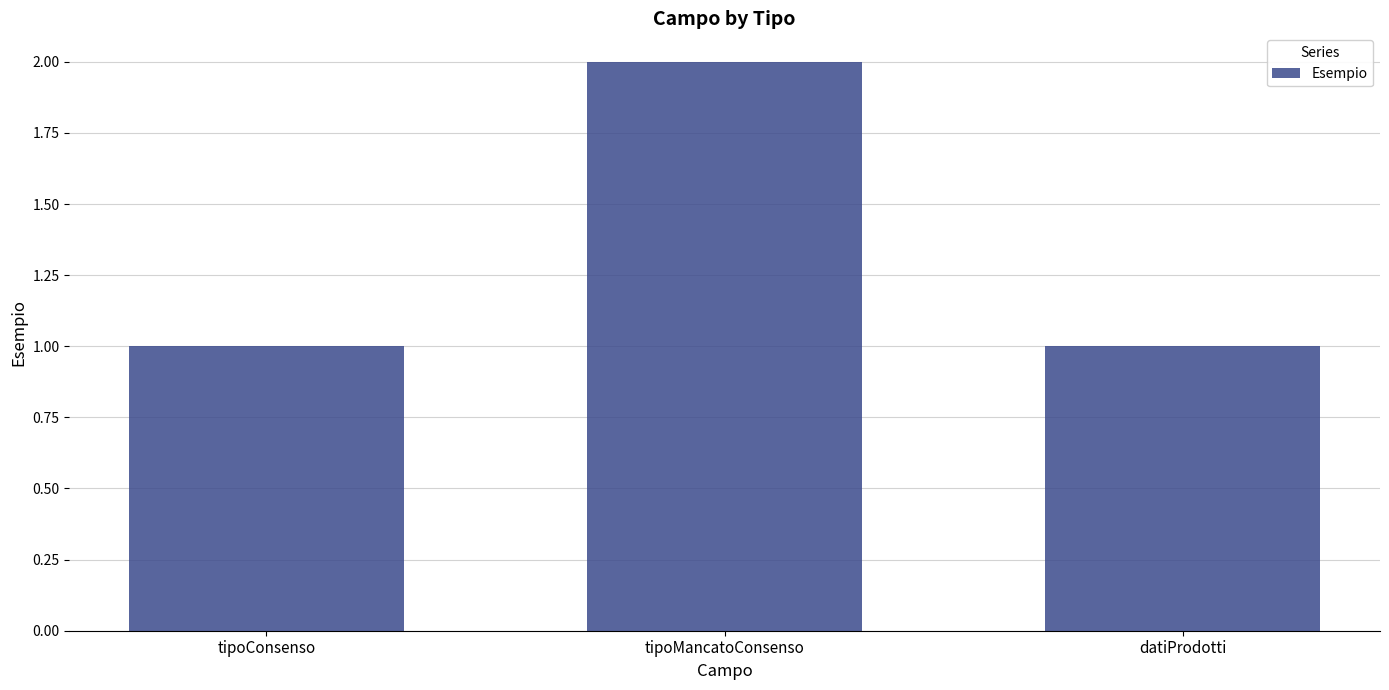

How many categories are shown in the chart?

3